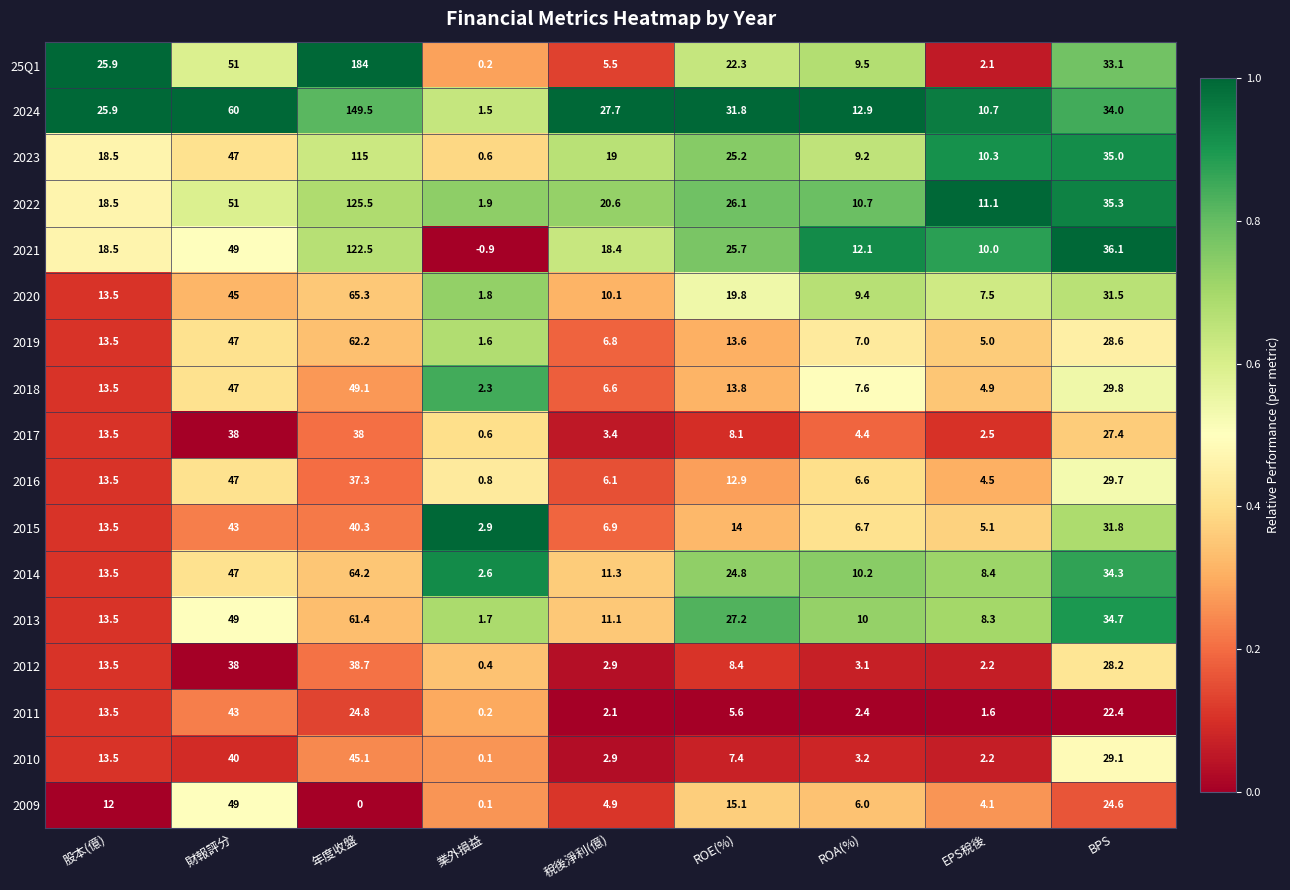

What is the sum of the 2023 values at 業外損益 and 稅後淨利(億)?

19.6